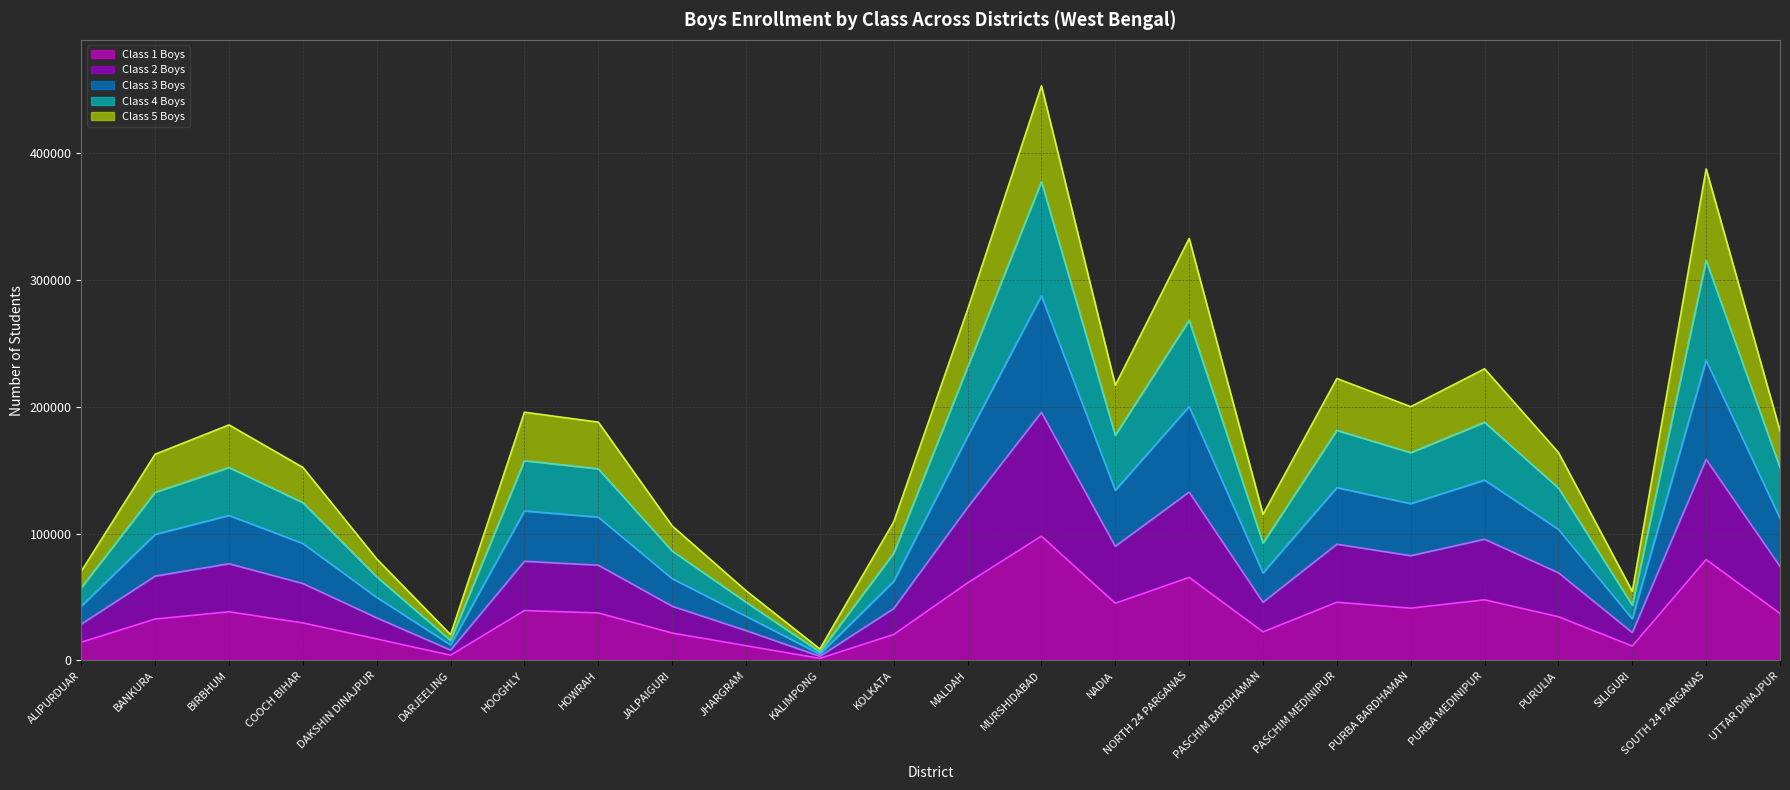

Which category has the lowest value in the class_3_boys series?

KALIMPONG